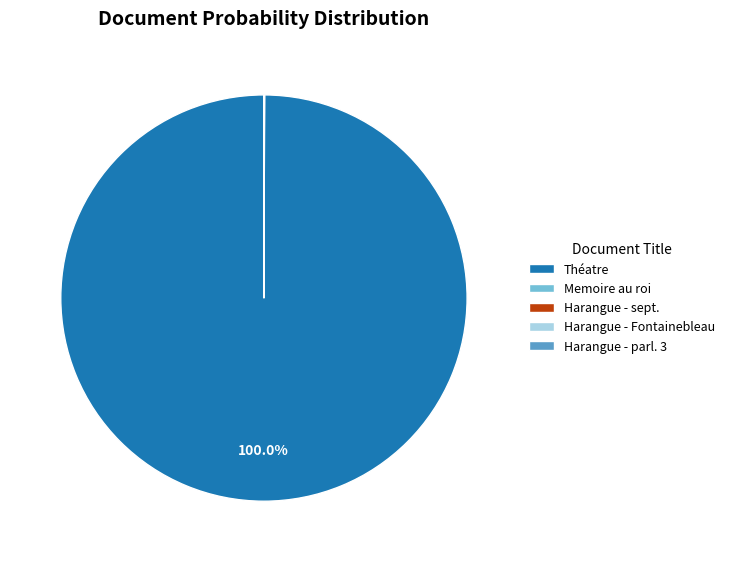

Does any single category account for the majority?

Yes